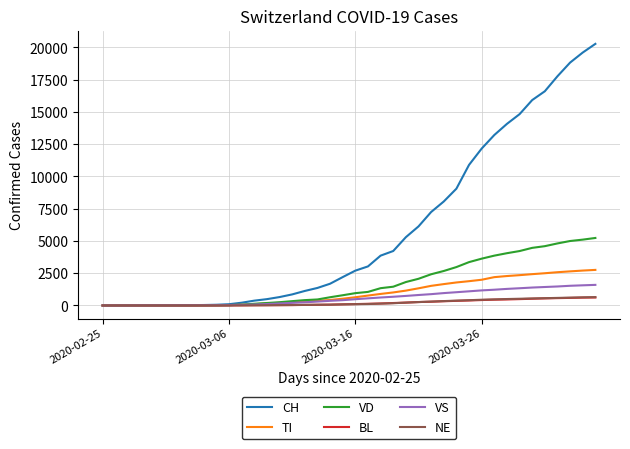

Which series ends up on top after the final intersection of TI and BL?

TI